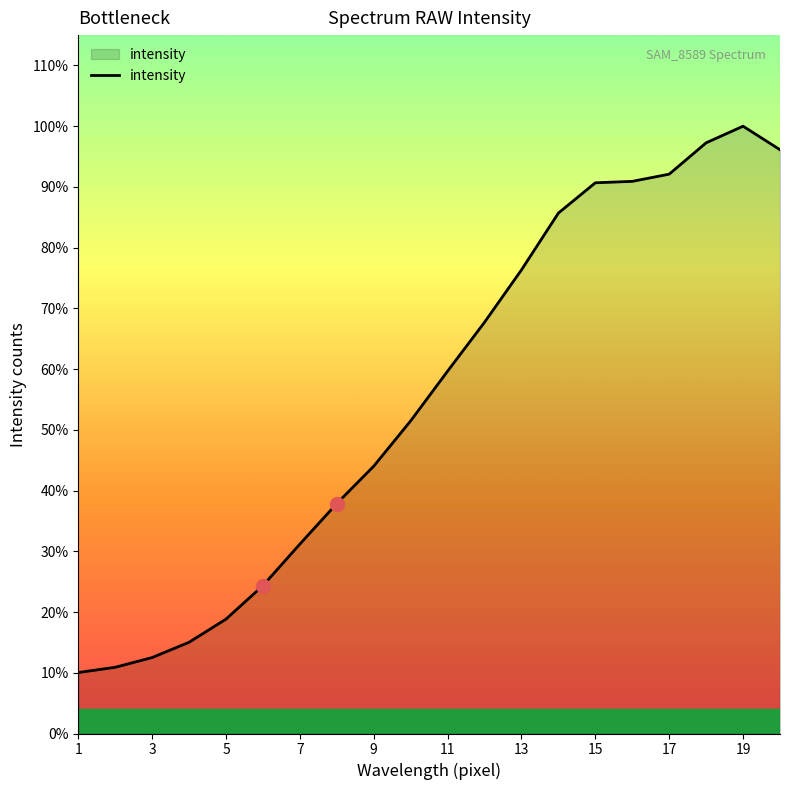

Does the chart display data point markers on the line(s)?

No